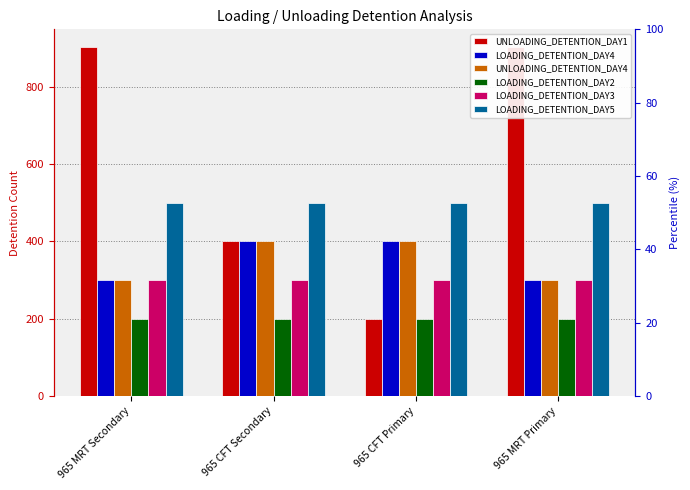

Reading right to left, extract all data points from this chart.

UNLOADING_DETENTION_DAY1: 965 MRT Primary=904	965 CFT Primary=200	965 CFT Secondary=400	965 MRT Secondary=904
LOADING_DETENTION_DAY4: 965 MRT Primary=300	965 CFT Primary=400	965 CFT Secondary=400	965 MRT Secondary=300
UNLOADING_DETENTION_DAY4: 965 MRT Primary=300	965 CFT Primary=400	965 CFT Secondary=400	965 MRT Secondary=300
LOADING_DETENTION_DAY2: 965 MRT Primary=200	965 CFT Primary=200	965 CFT Secondary=200	965 MRT Secondary=200
LOADING_DETENTION_DAY3: 965 MRT Primary=300	965 CFT Primary=300	965 CFT Secondary=300	965 MRT Secondary=300
LOADING_DETENTION_DAY5: 965 MRT Primary=500	965 CFT Primary=500	965 CFT Secondary=500	965 MRT Secondary=500